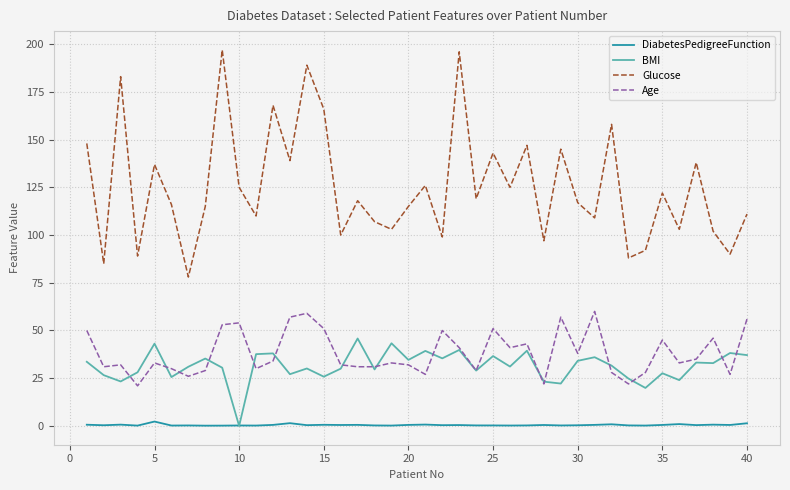

How many lines are shown in the chart?

4